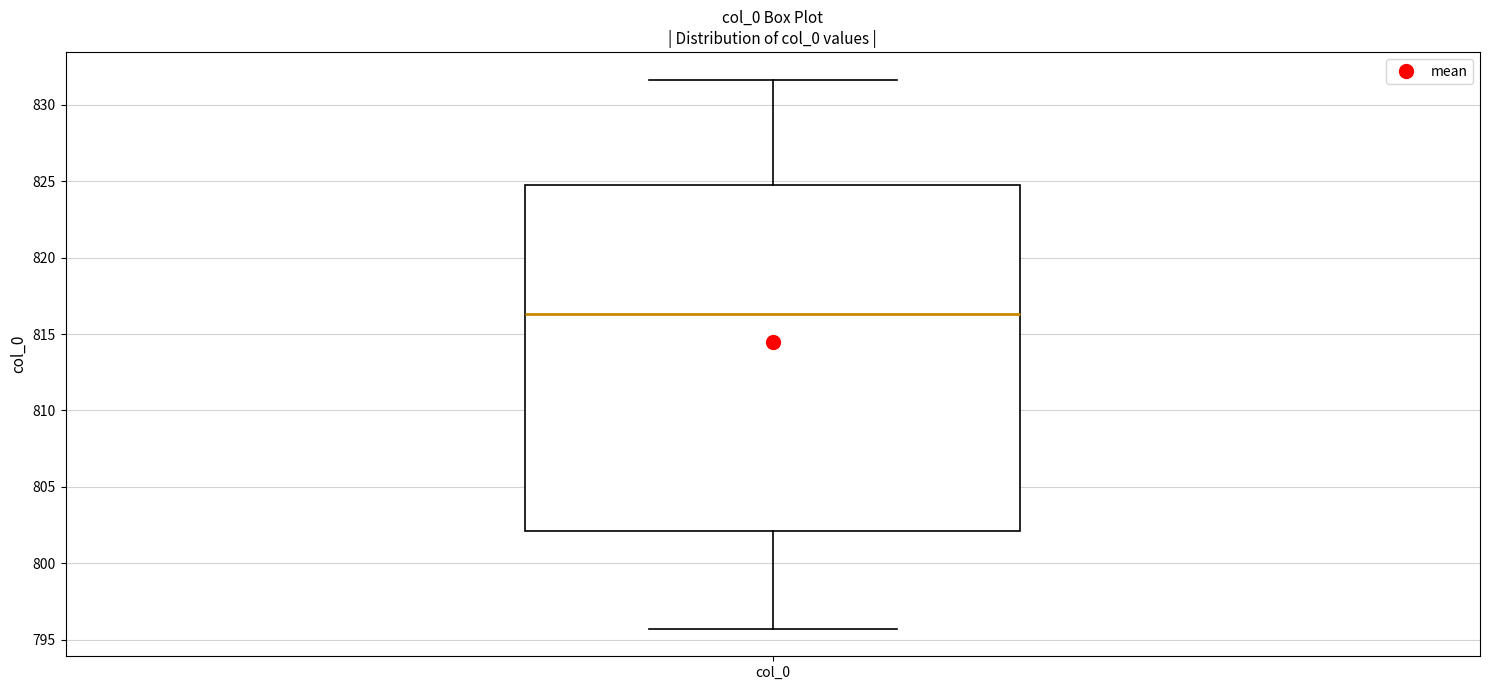

Transcribe this box plot: give where the median line is, the range the box spans, and where the two whiskers end, as read against the y-axis. The values are not printed on the chart, so give them approximately, as read against the axis.

median 816.5, box 802.0 to 825.0, whiskers 795.5 to 831.5